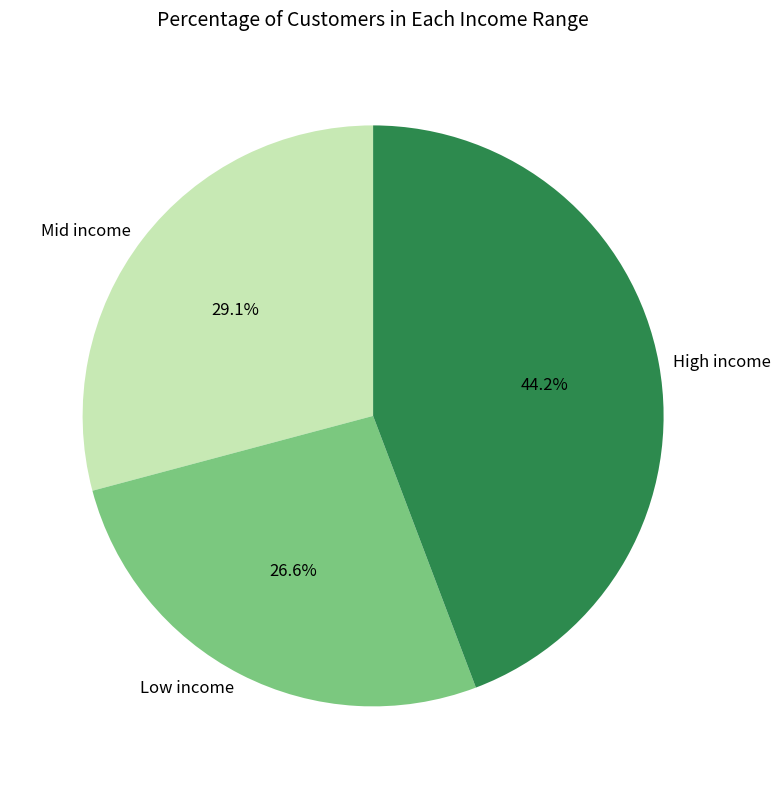

Does High income represent more than half of the total?

No